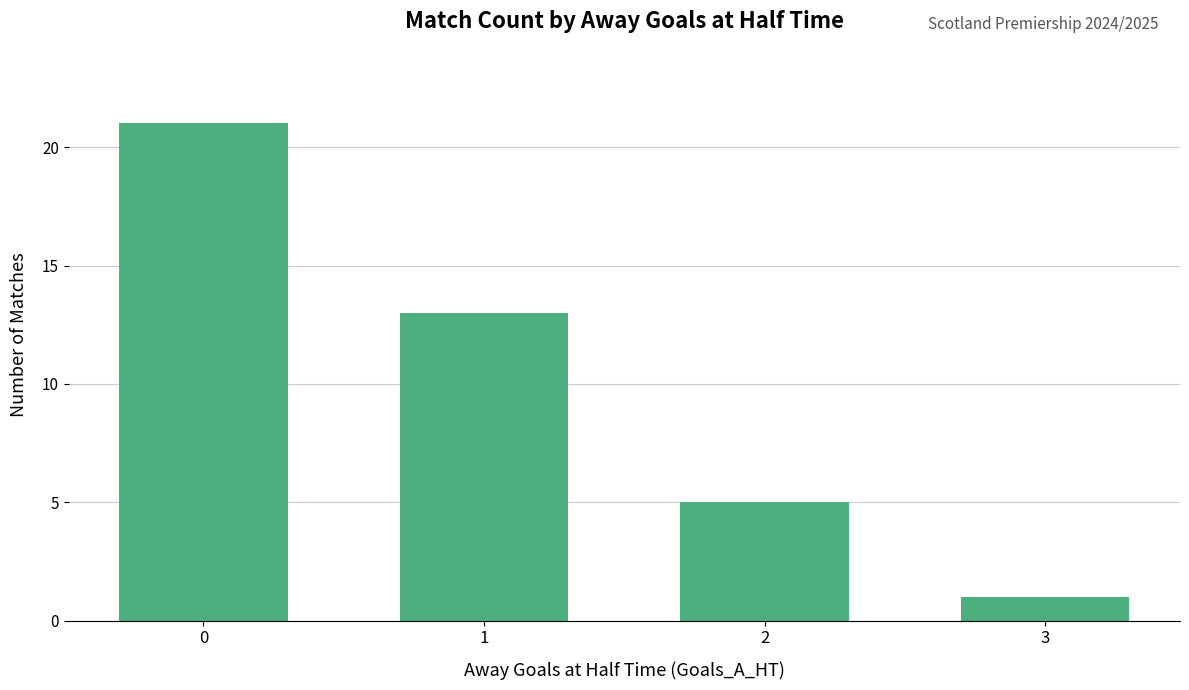

Count the number of categories in the chart.

4